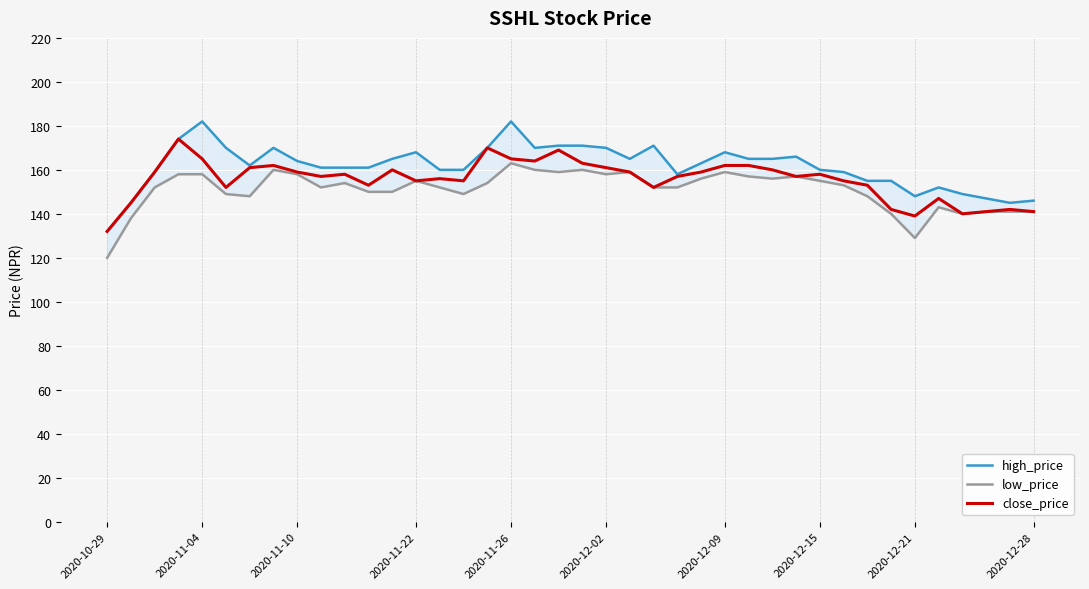

Does the chart display data point markers on the line(s)?

No